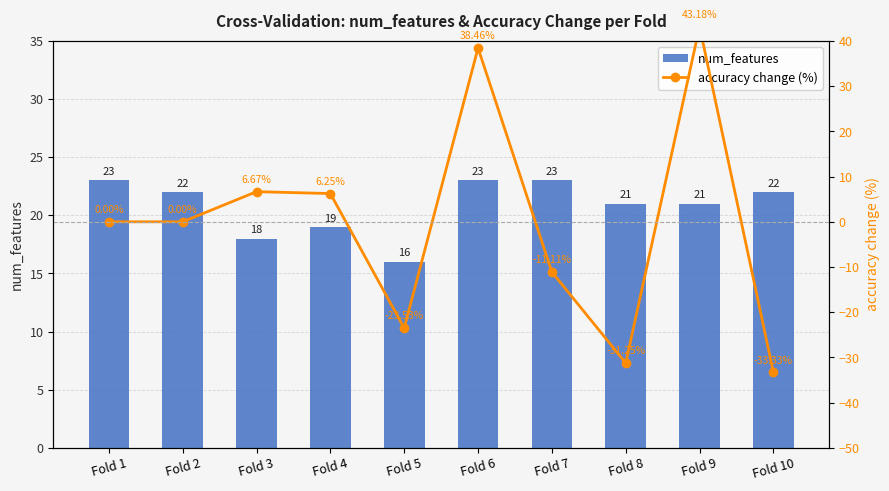

Is it true that num_features equals 36.3 at Fold 9?

False